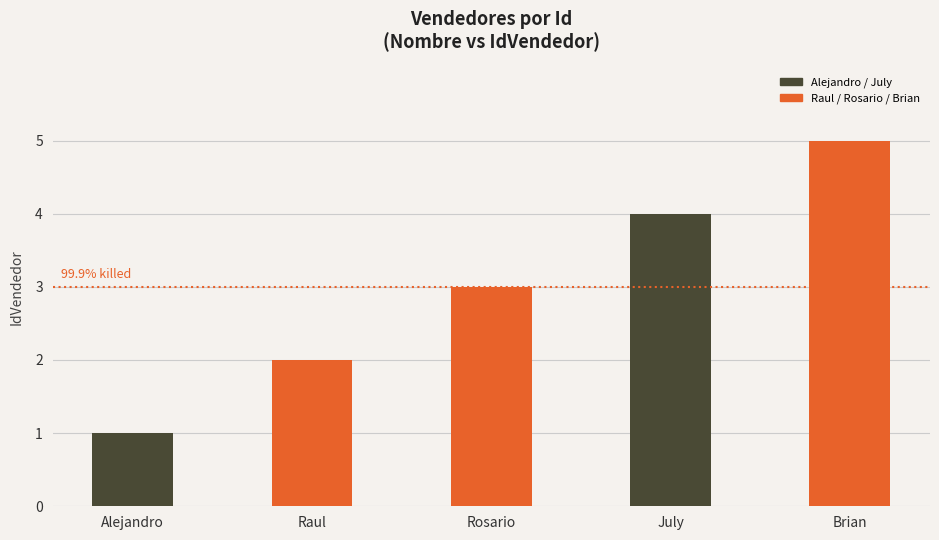

Does the chart contain any negative values?

No